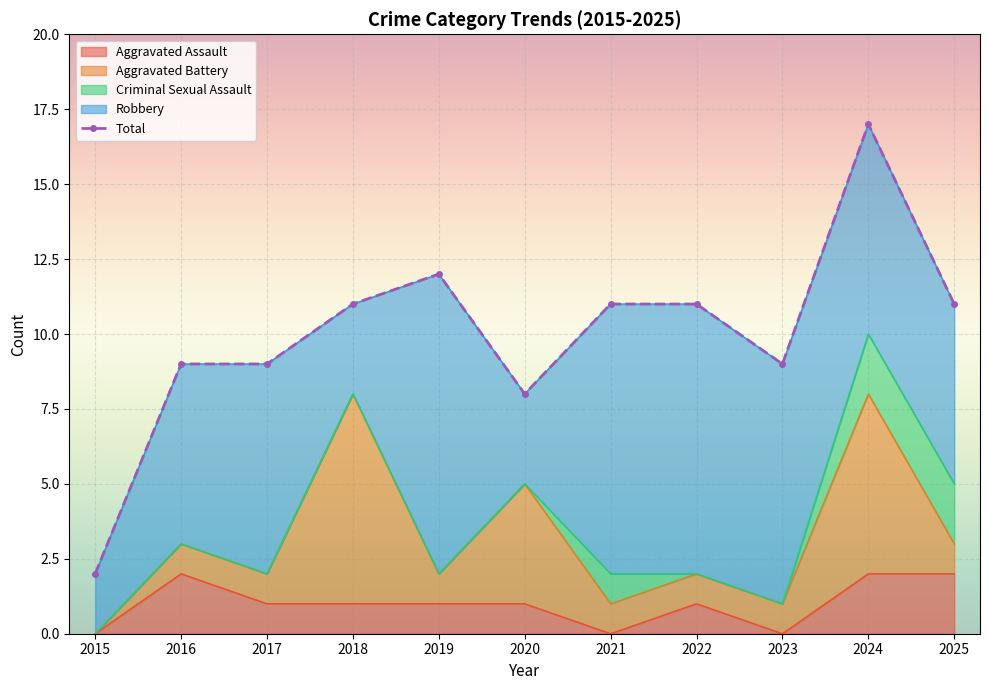

What is the difference between the values at 2017 and 2025?

2